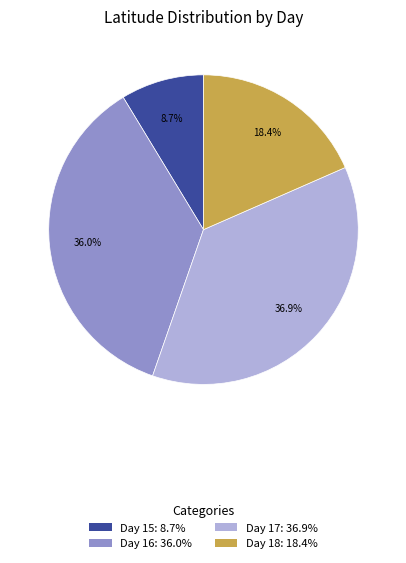

Which category has the biggest portion of the pie?

Day 17: 36.9%